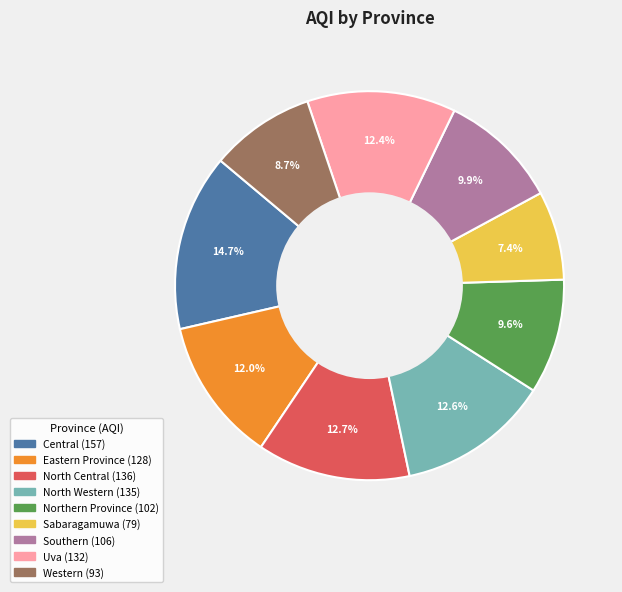

Is there a majority slice in this chart?

No